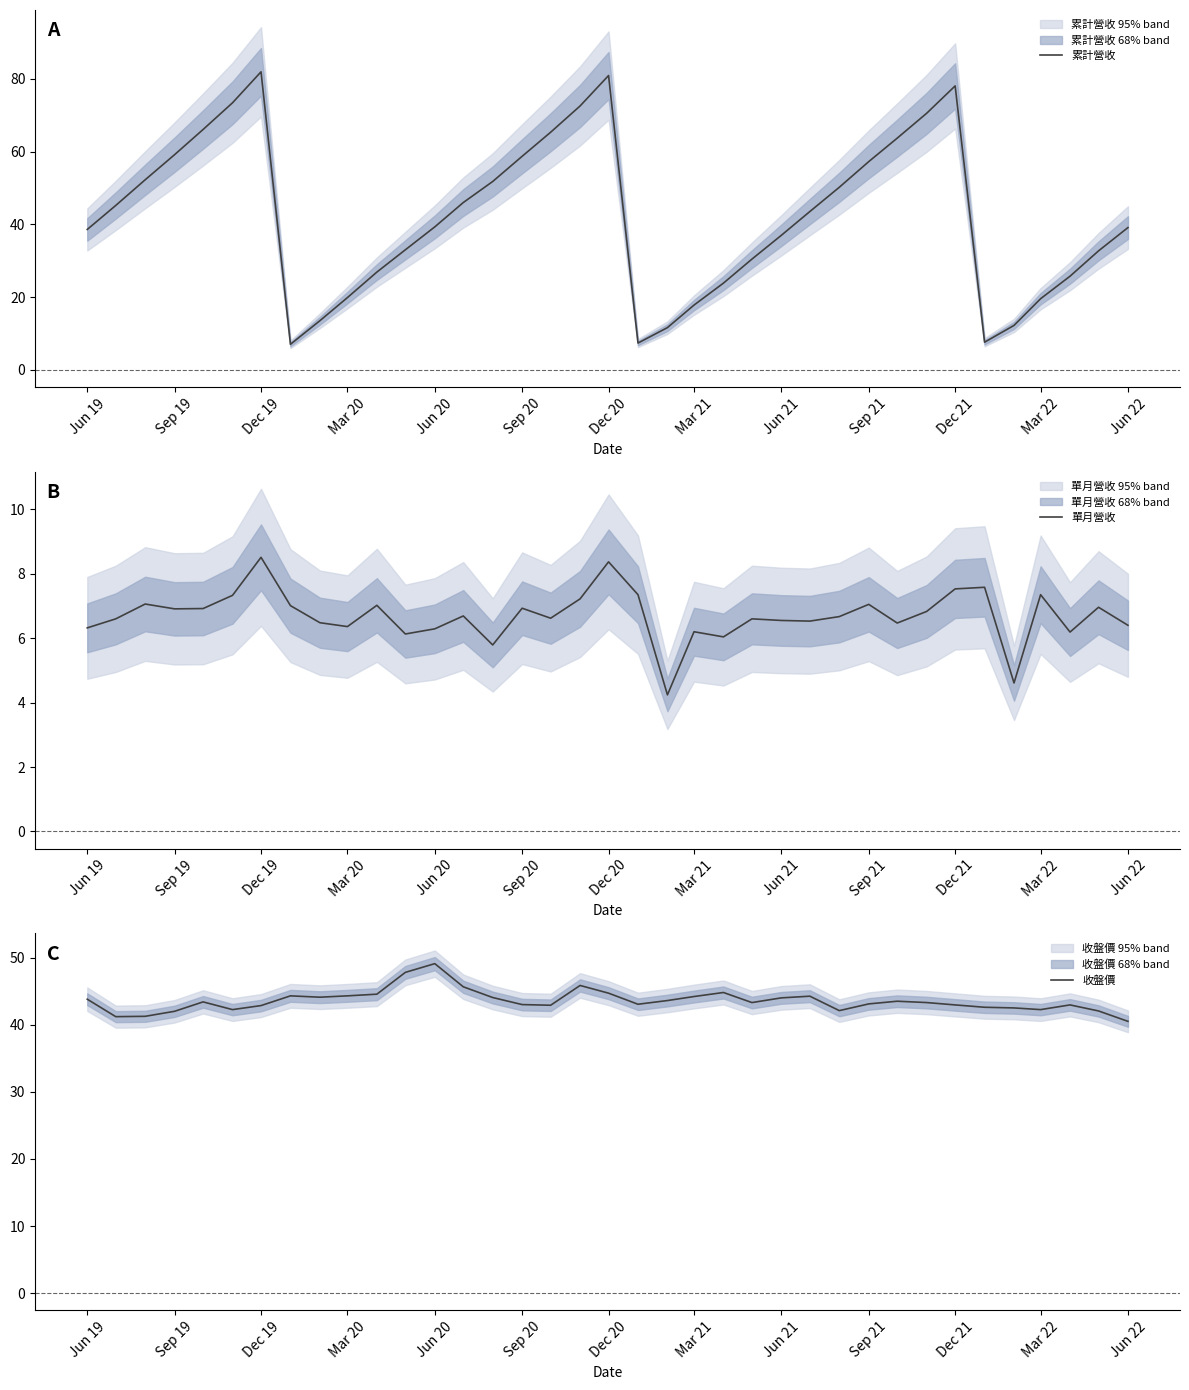

What is the highest value of the 累計營收 series?

81.9